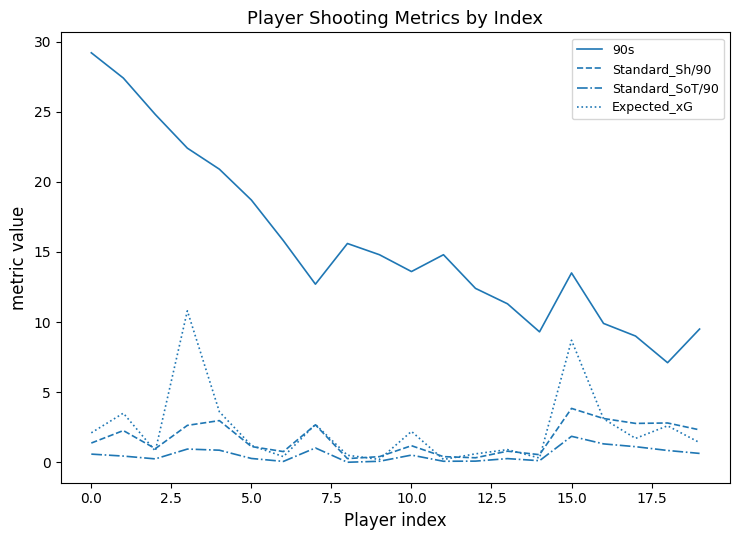

Which series has the widest spread of values?

90s